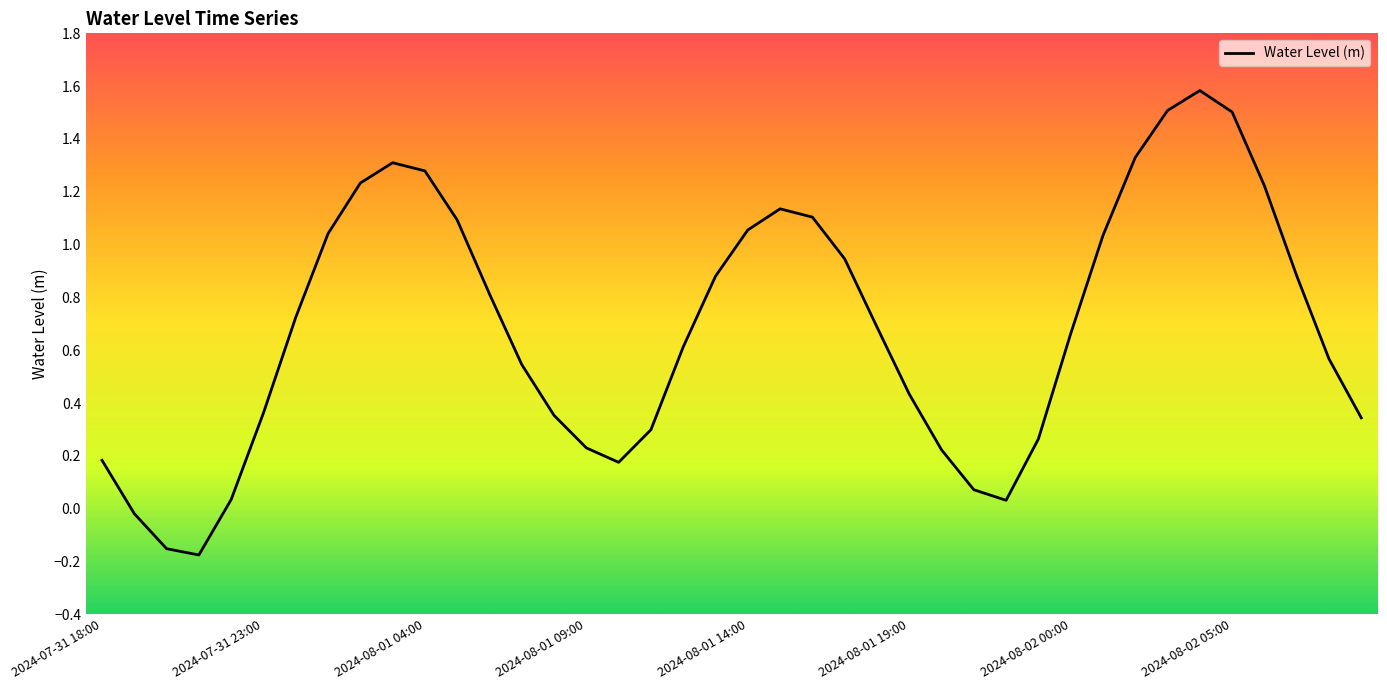

What is the greatest value displayed?

1.6